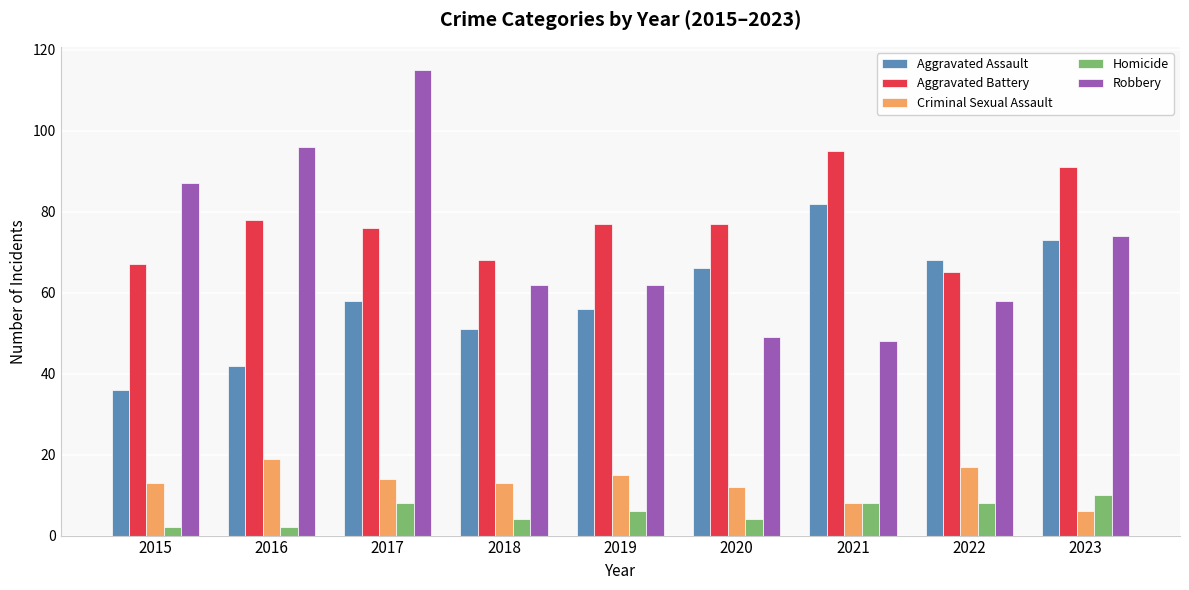

What is the sum of the Robbery values at 2020 and 2017?

164